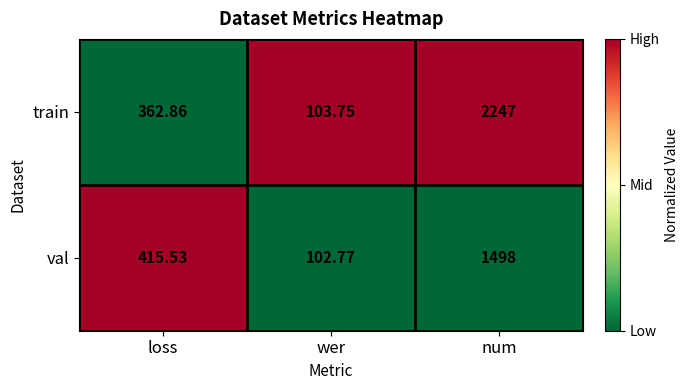

Is the value of train at wer greater than the value of val at num?

No